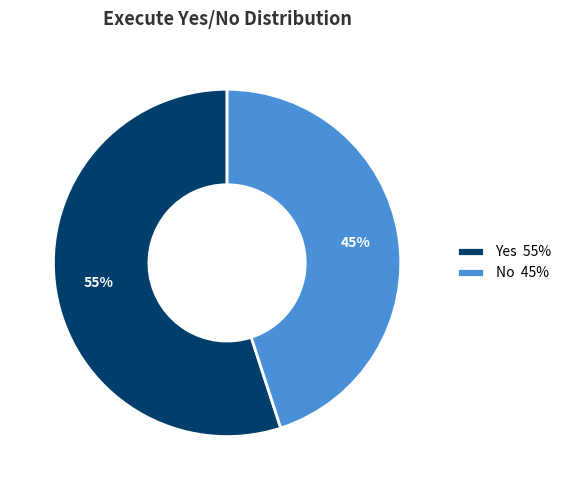

Which slice is the largest?

Yes